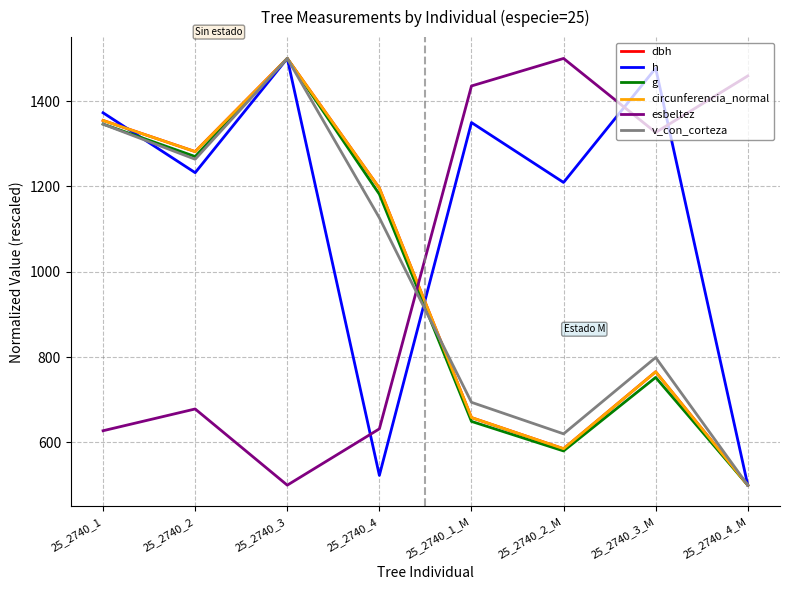

At which category is the sum across all series the highest?

25_2740_3